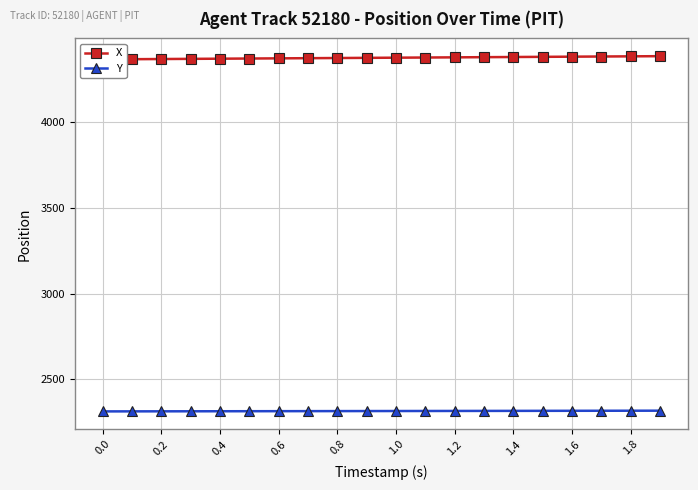

How many values in the X series are below 4377?

10